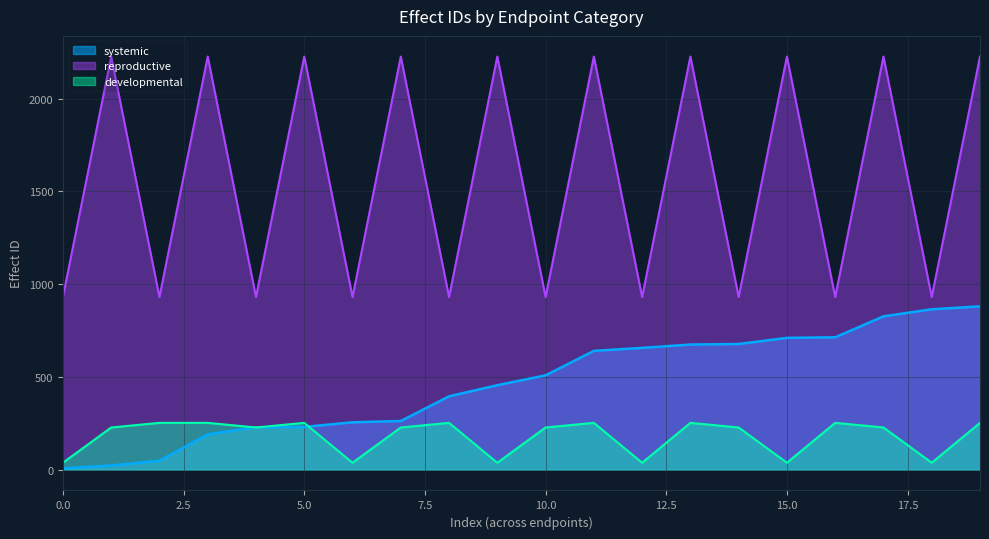

How many categories are shown in the chart?

20